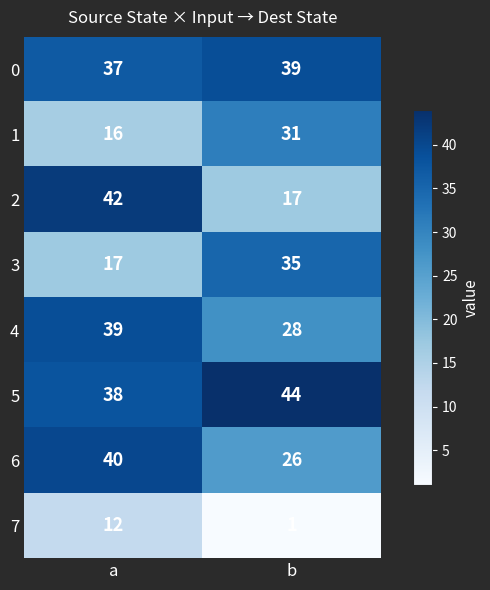

What is the approximate value of 5 at a?

38